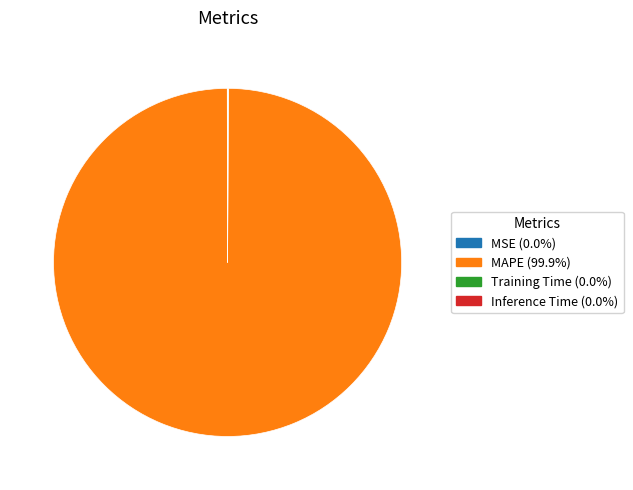

Which category accounts for the majority?

MAPE